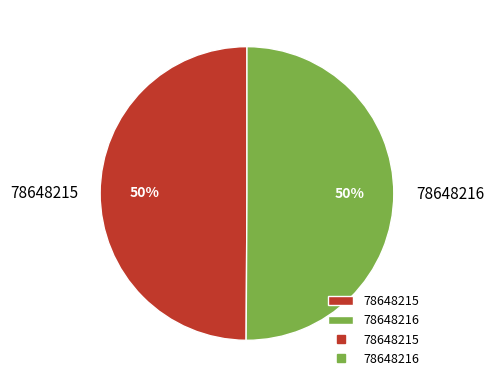

Approximately how many times larger is the value at 78648216 compared to 78648215?

1.0